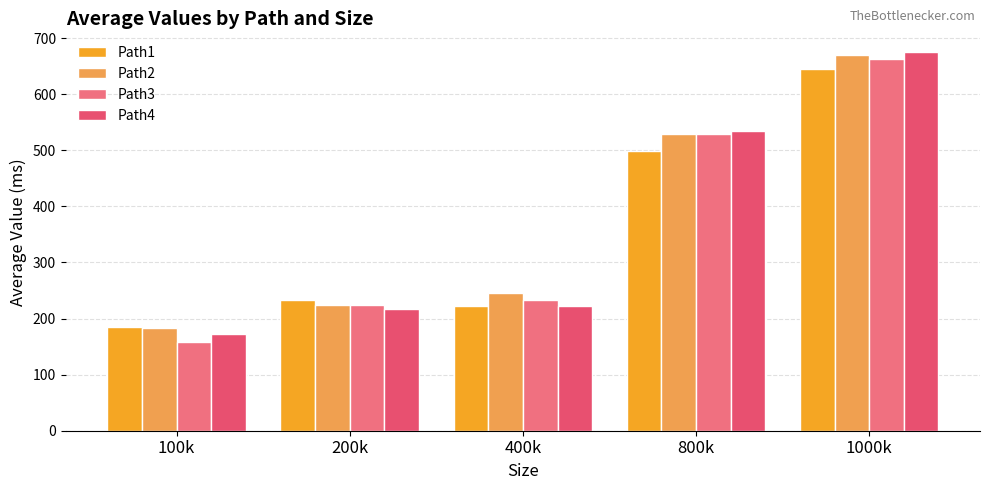

What position from the left is 800k?

4